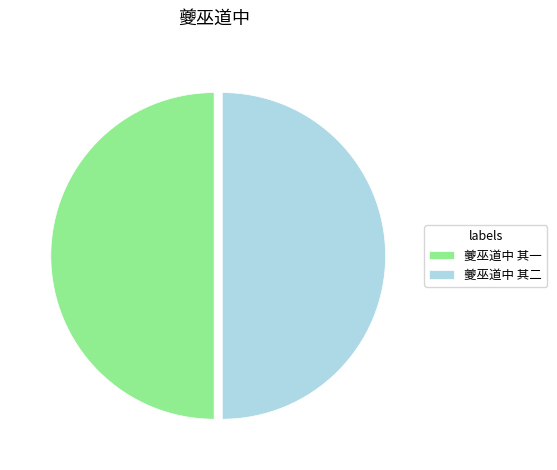

The 夔巫道中 其一 slice represents 50% of the pie. True or false?

True